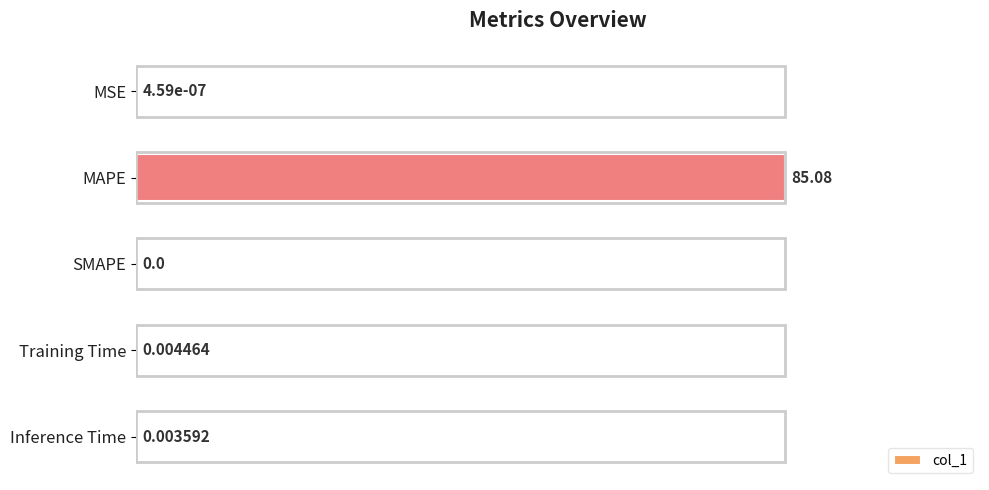

At which label is the value closest to 50?

Training Time